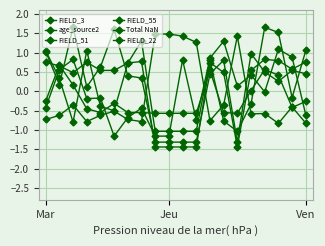

After their last crossing, which series has the higher values: FIELD_51 or age_source2?

FIELD_51